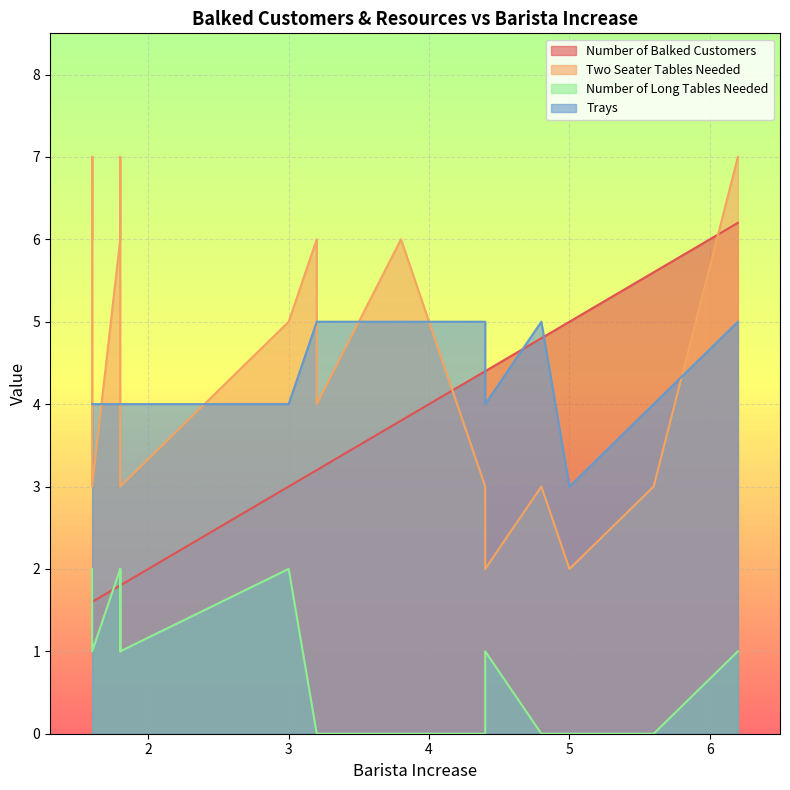

What is the average value of the Two Seater Tables Needed series?

4.7